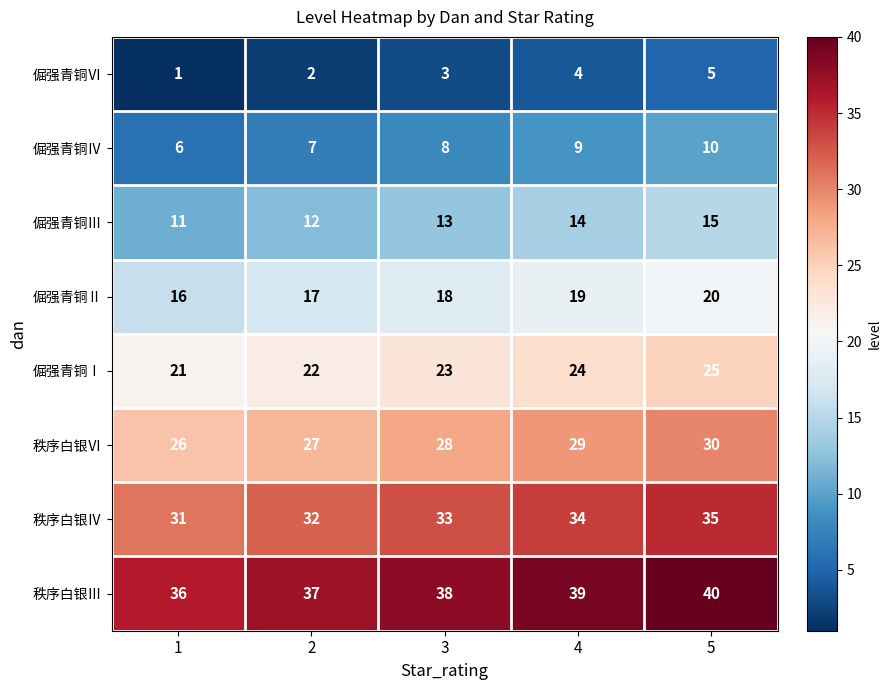

What is the difference between the highest and lowest values at 2?

35